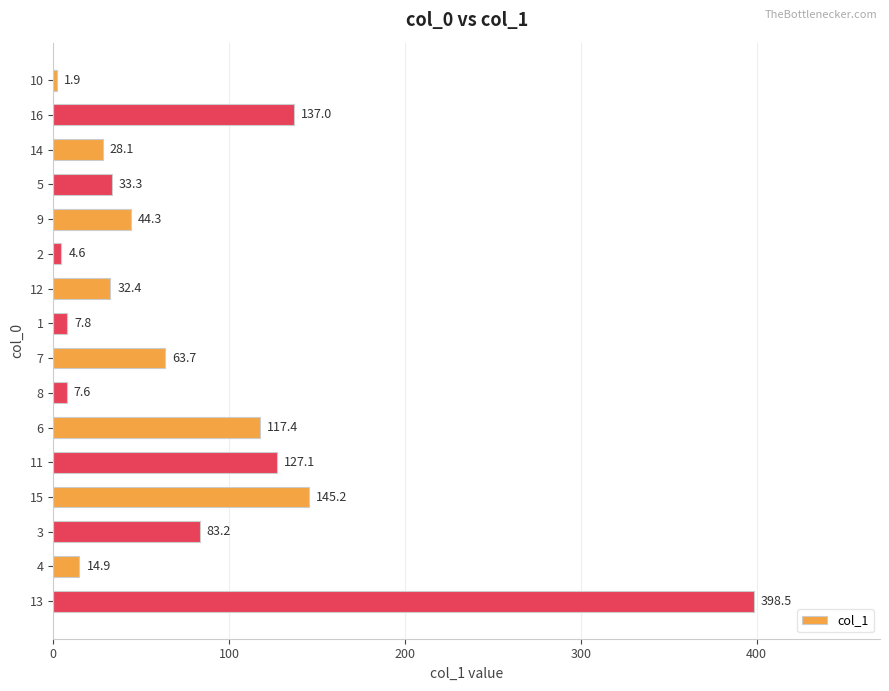

What is the sum of all values?

1247.0